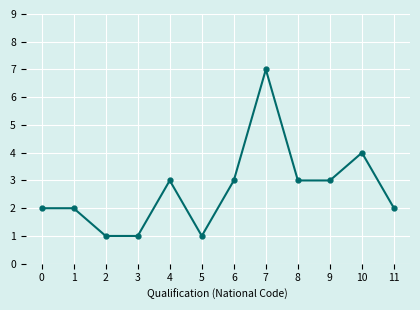

What is the difference between the second highest and second lowest values?

3